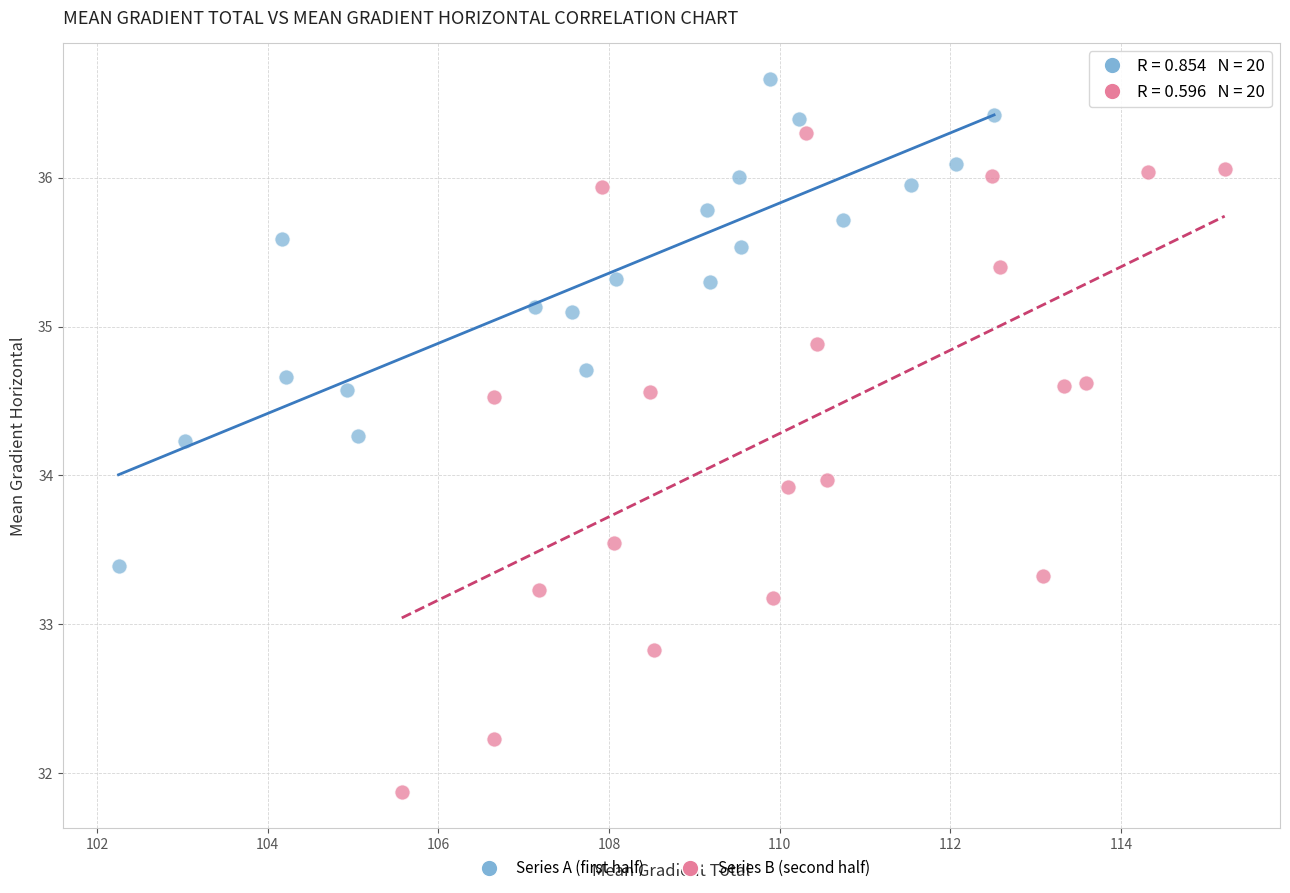

Which series has the largest Y range (max minus min)?

Series B (second half)